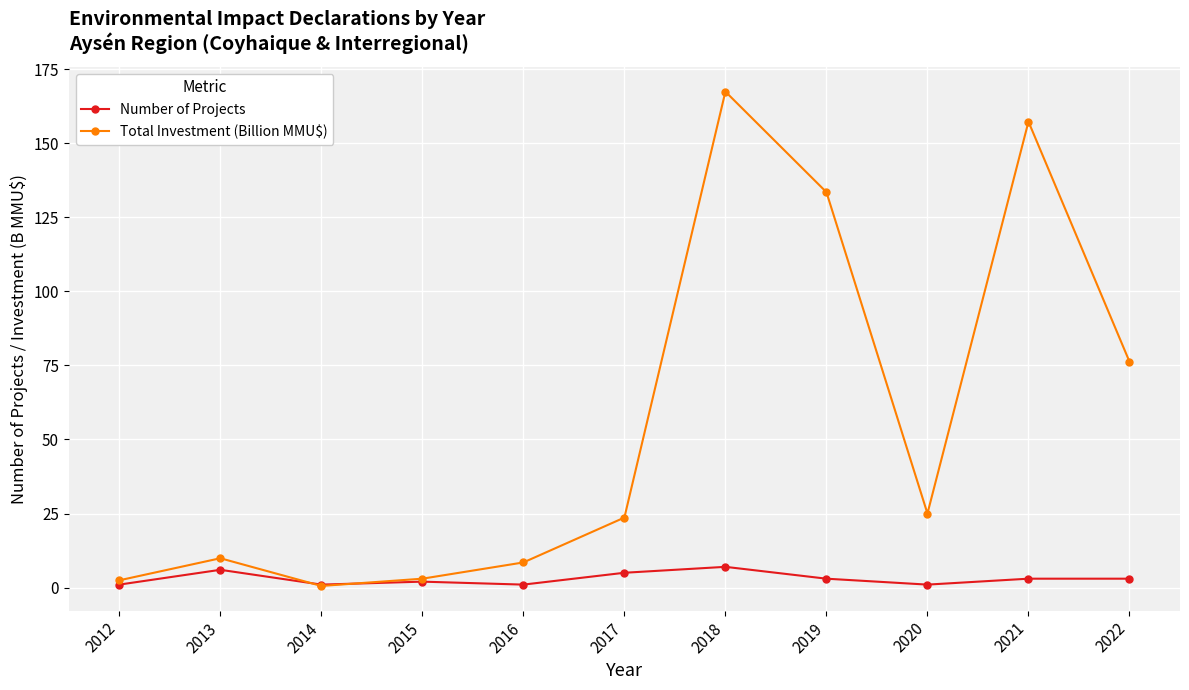

What is the maximum value for Number of Projects?

7.0